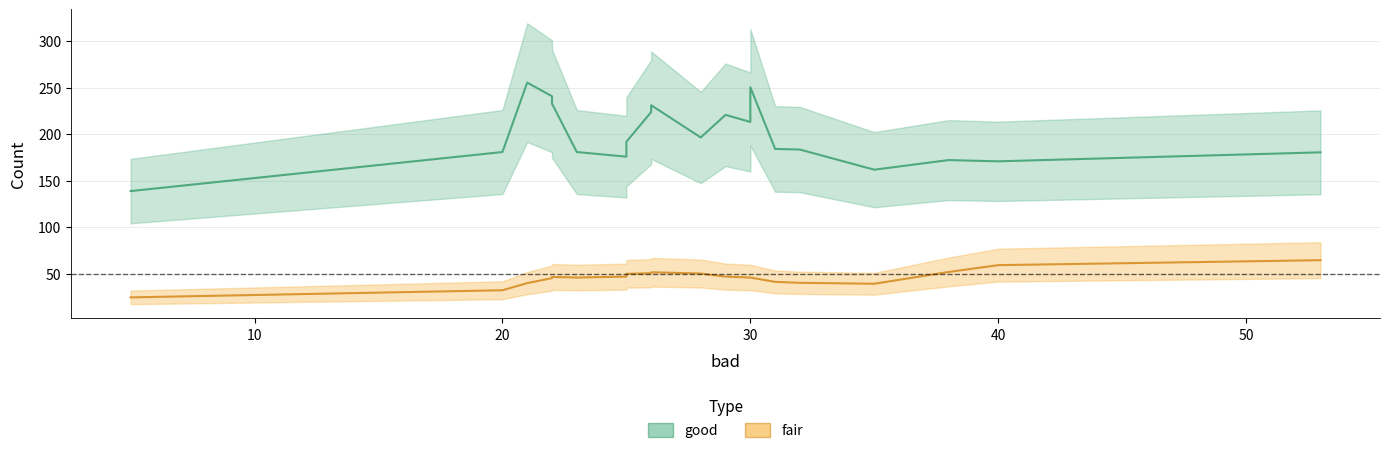

How many distinct data groups are displayed?

2